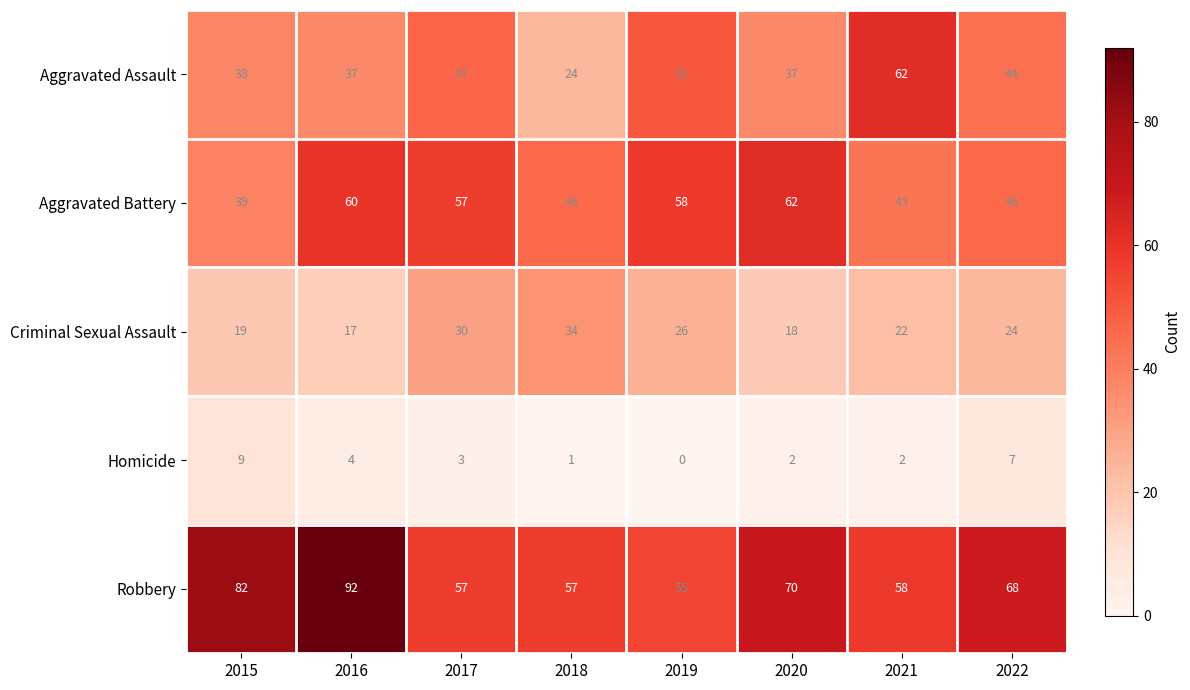

What is the sum of the Aggravated Battery values at 2017 and 2016?

117